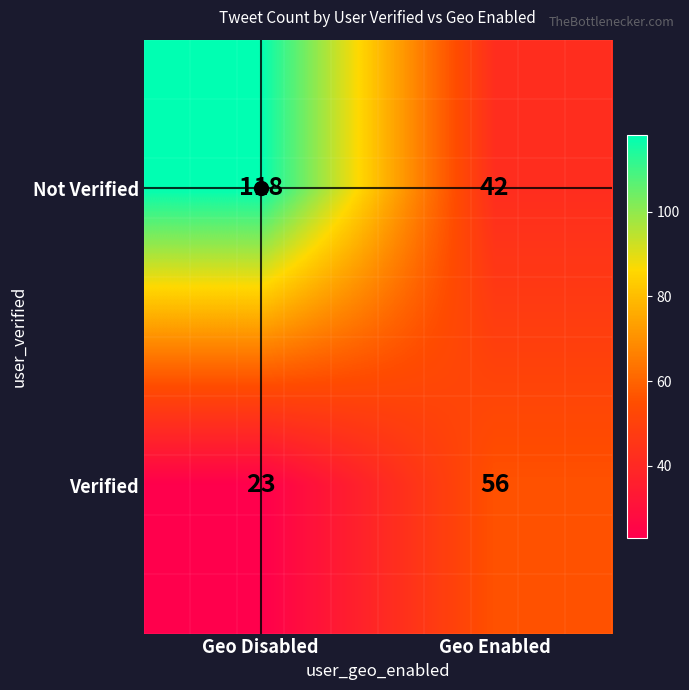

What value does the Verified series have at Geo Enabled, to the nearest 10?

60